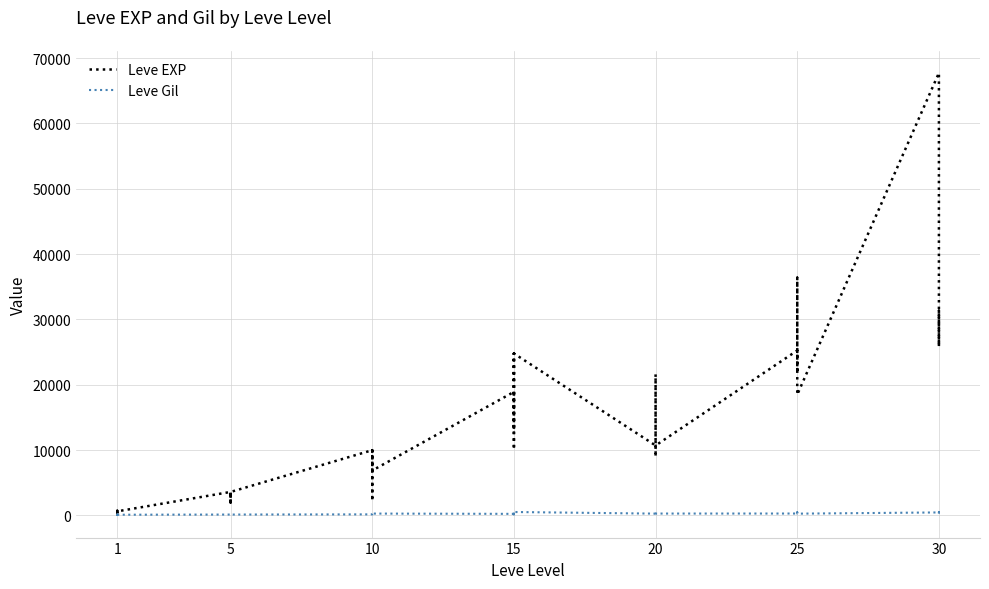

What is the difference between the maximum and minimum values in the Leve Gil series?

427